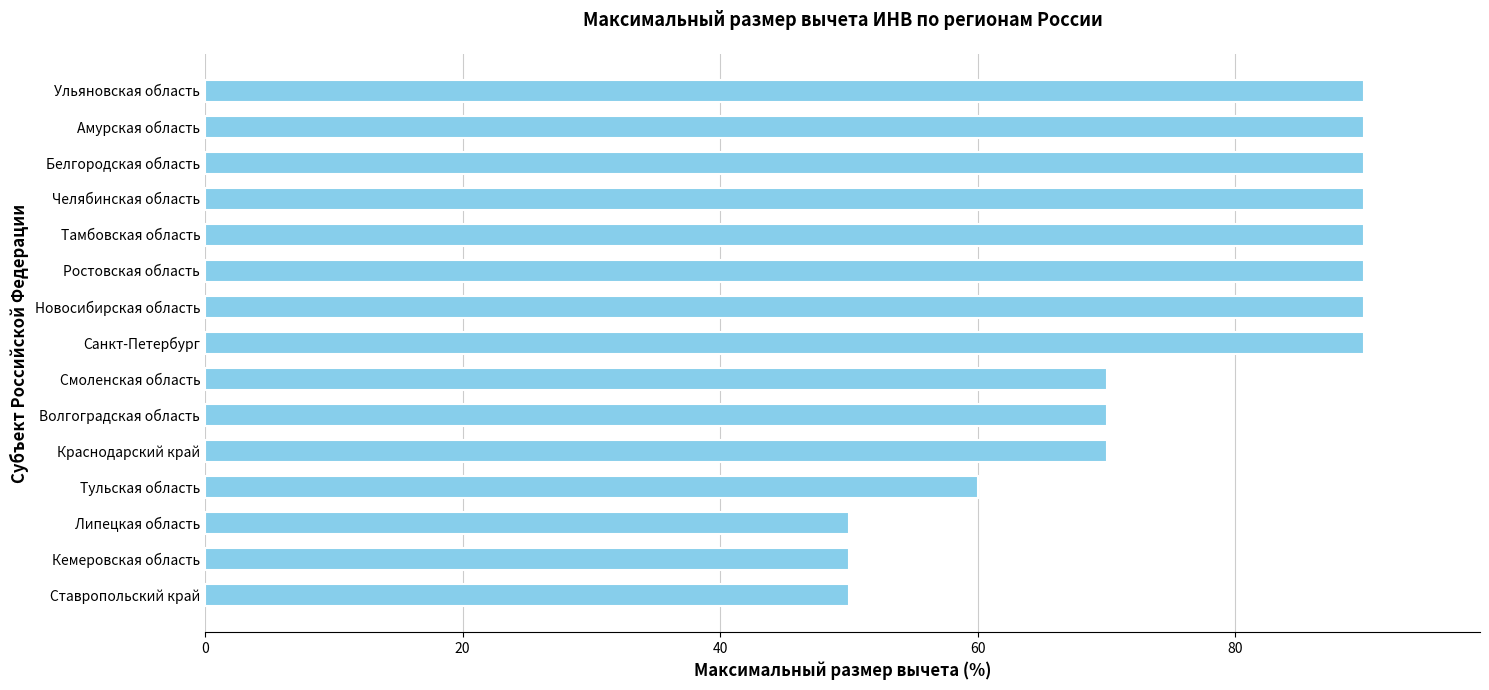

Reading bottom to top, what are all the values shown in this chart?

Ставропольский край=50	Кемеровская область=50	Липецкая область=50	Тульская область=60	Краснодарский край=70	Волгоградская область=70	Смоленская область=70	Санкт-Петербург=90	Новосибирская область=90	Ростовская область=90	Тамбовская область=90	Челябинская область=90	Белгородская область=90	Амурская область=90	Ульяновская область=90